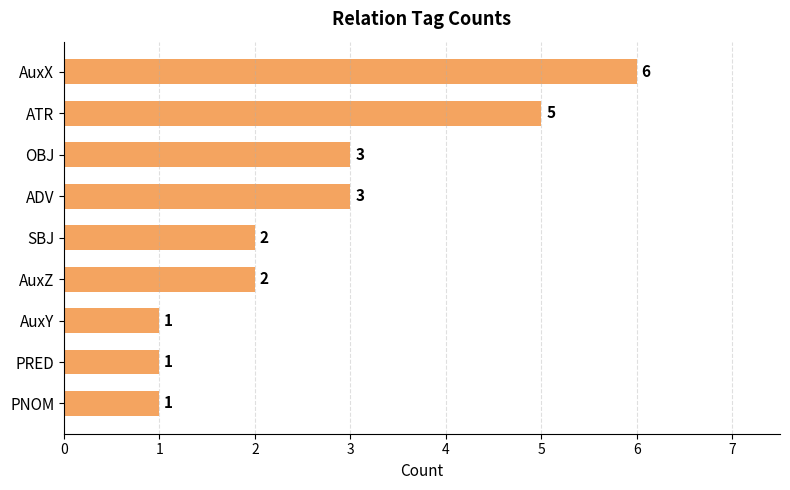

What is the maximum value shown in the chart?

6